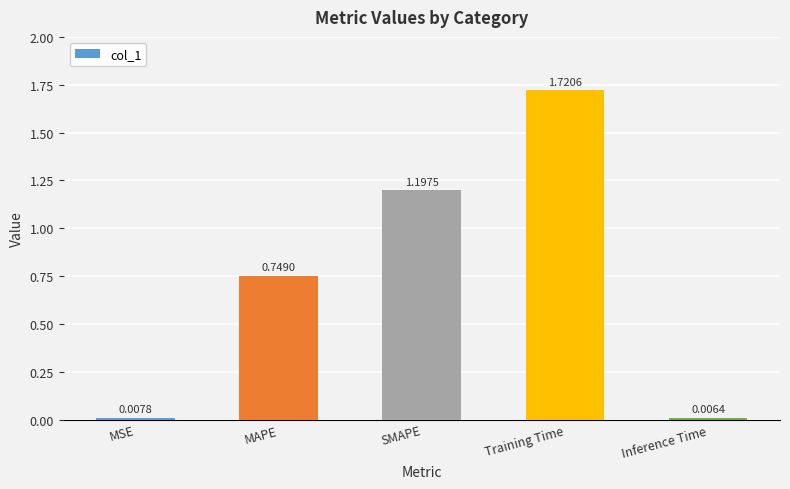

What is the difference between the values at Training Time and SMAPE?

0.5